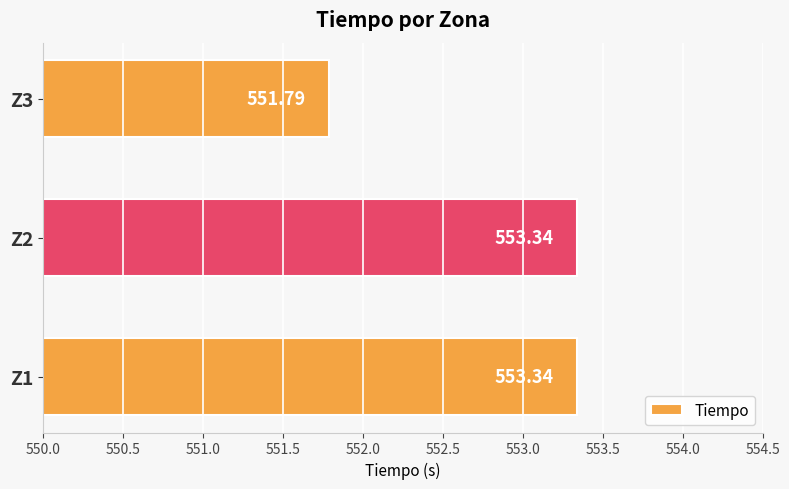

What is the smallest value displayed?

551.8